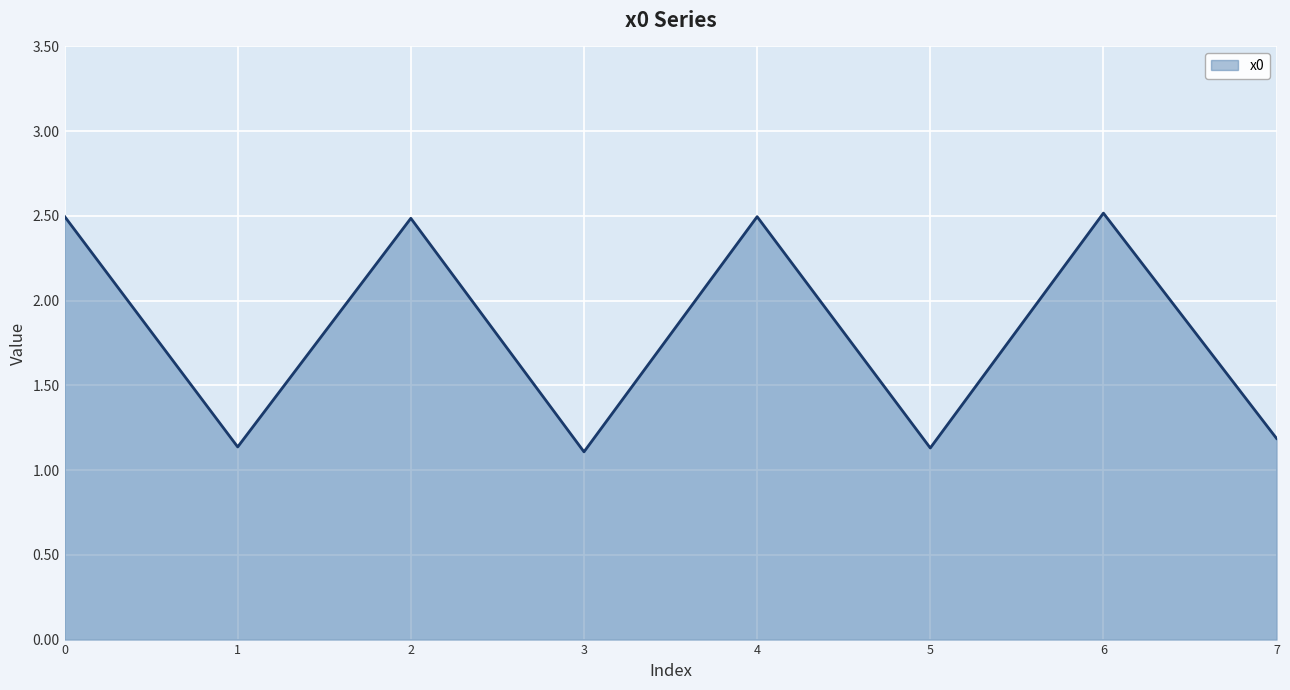

What is the change in value from 0 to 3?

-1.4